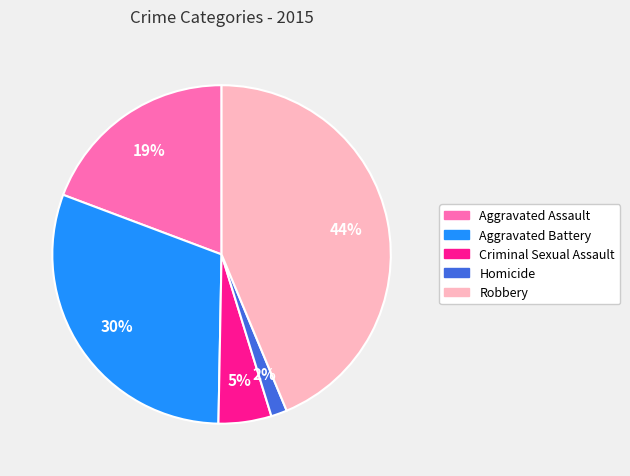

Which slice is the smallest?

Homicide